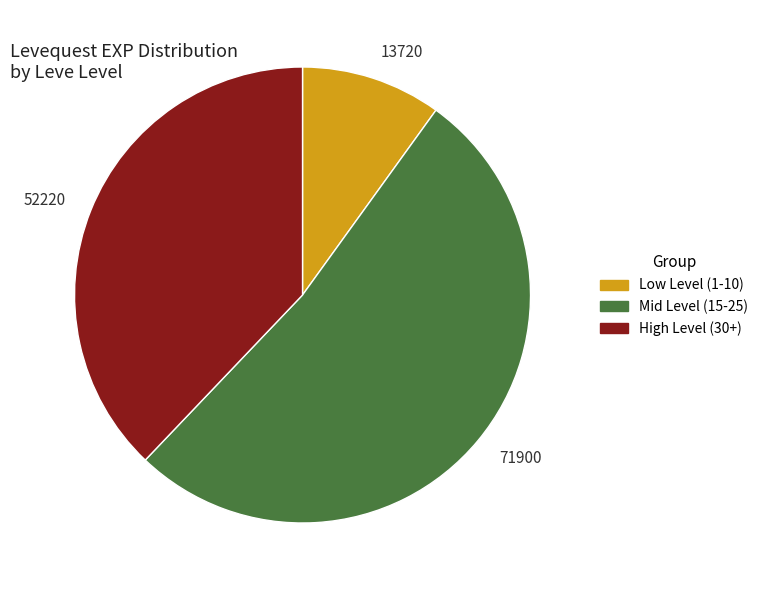

Is there any slice that represents more than half of the pie?

Yes